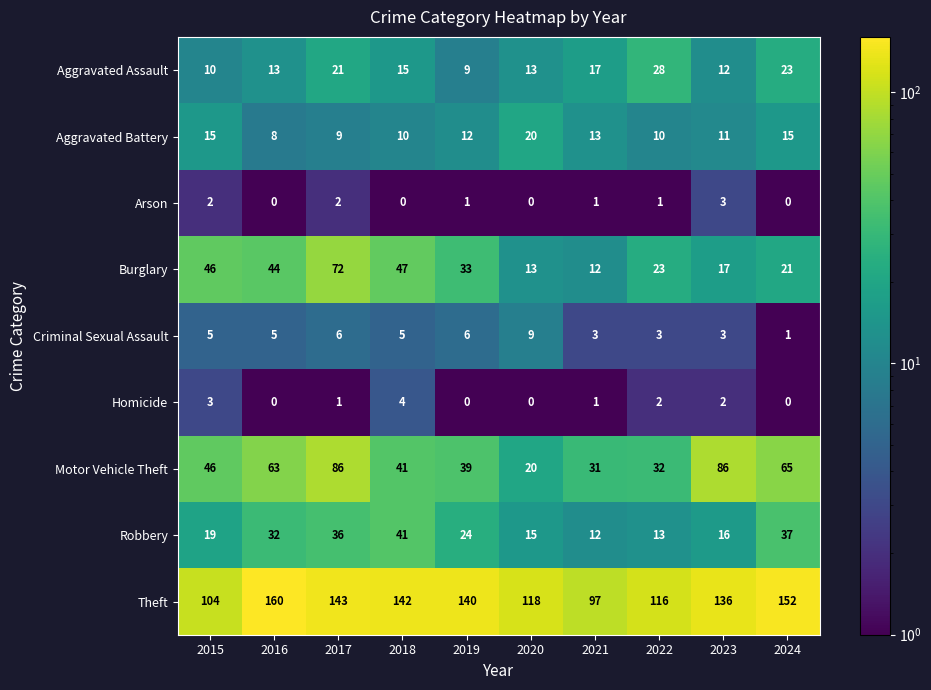

What is the sum of the Robbery values at 2018 and 2015?

60